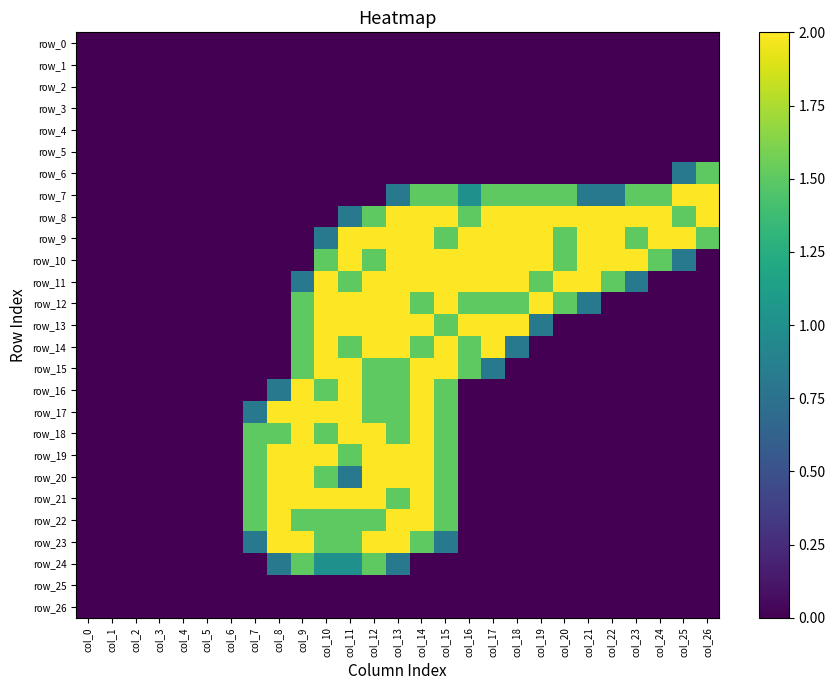

What is the difference between the highest and lowest values at col_9?

2.0